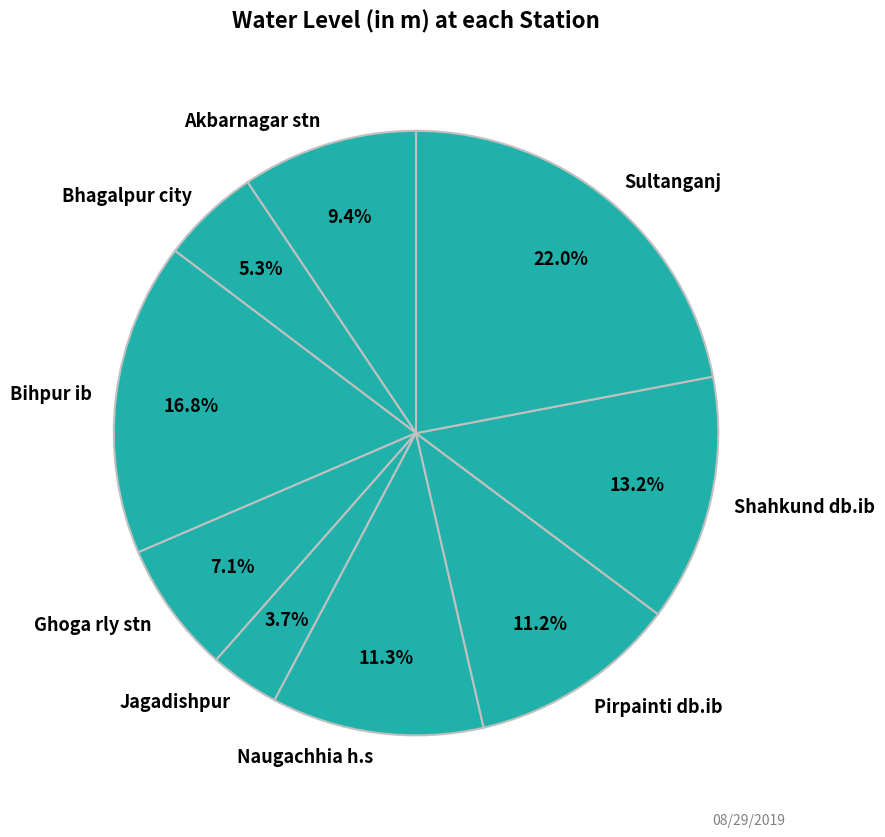

What portion of the pie excludes Sultanganj?

78.0%